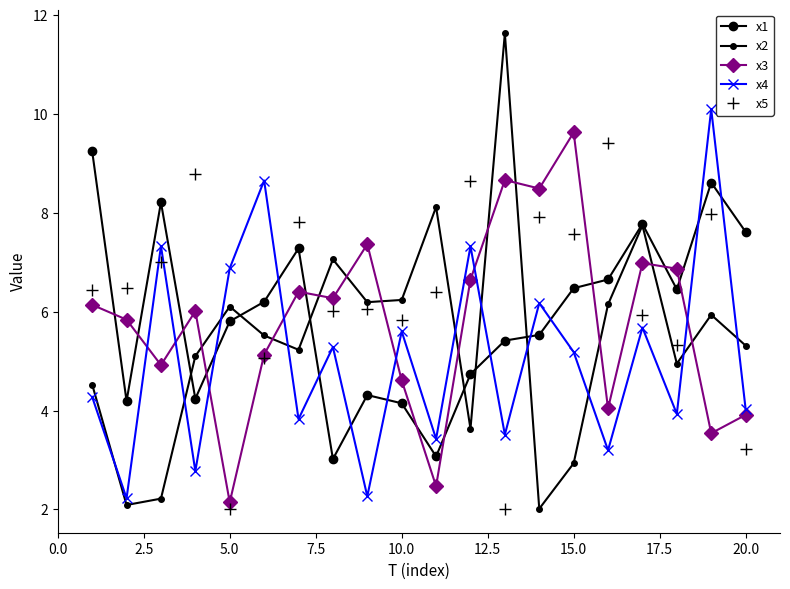

How many distinct data groups are displayed?

5